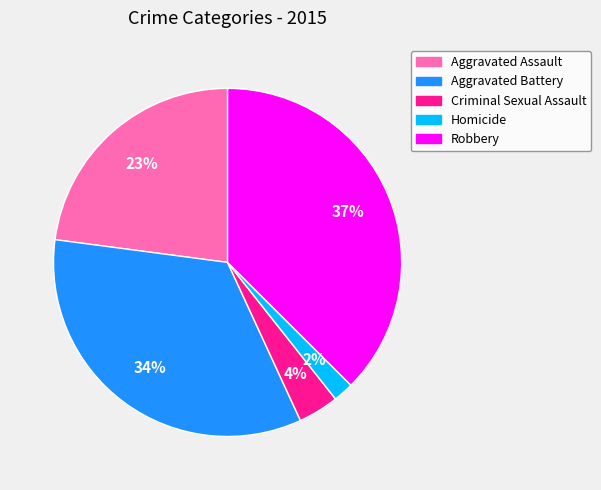

What percentage is the Robbery slice, to the nearest percent?

37%